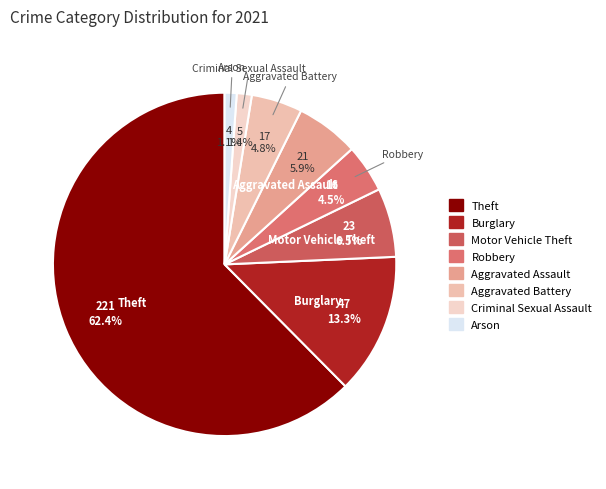

What is the majority slice?

Theft